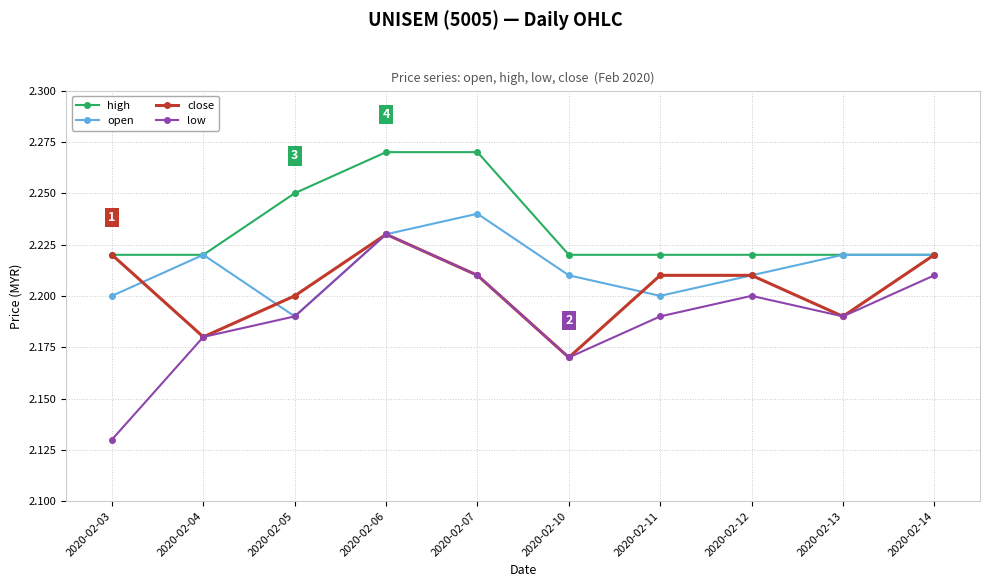

Which category has the lowest value across all series?

2020-02-03